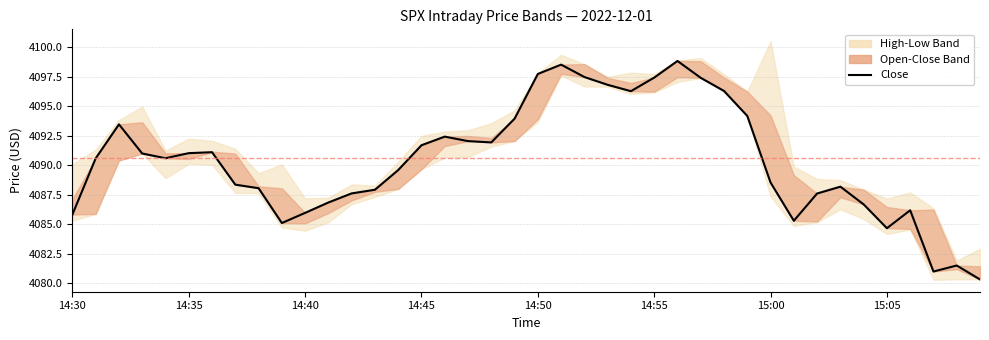

Approximately how many times larger is the value at 28 compared to 12?

1.0